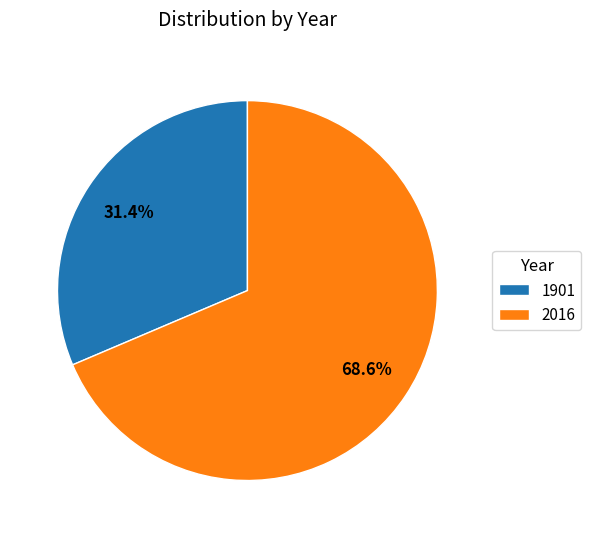

The 1901 slice represents 31% of the pie. True or false?

True